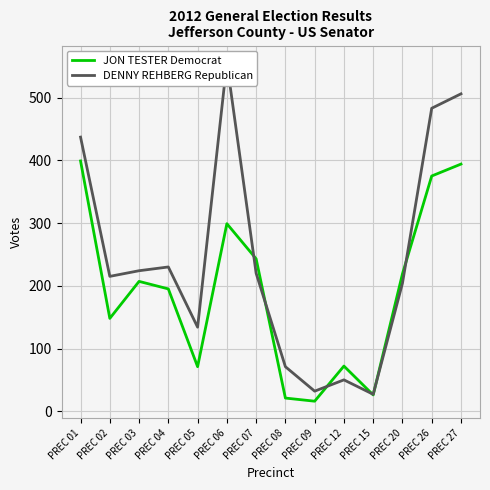

At which category is the sum across all series the highest?

PREC 27